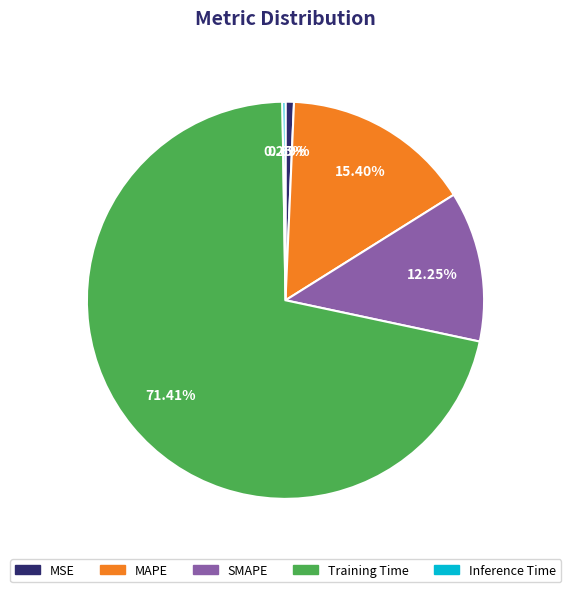

Which has a higher value, MAPE or Training Time?

Training Time